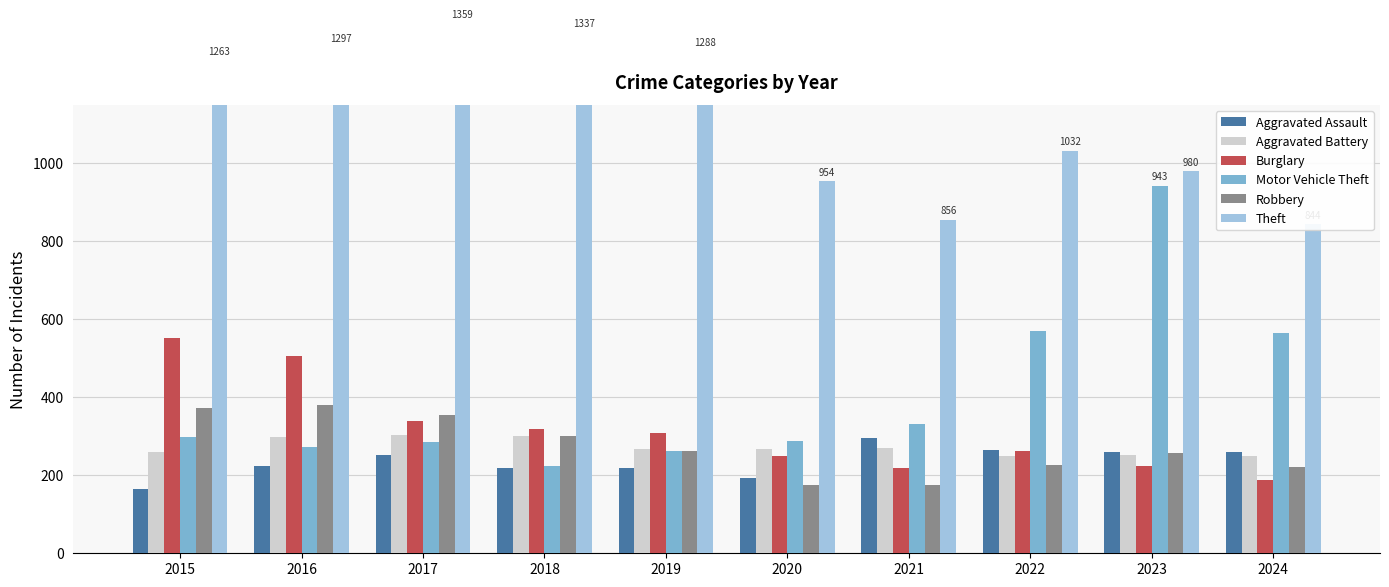

Which series has the largest total across all categories?

Theft